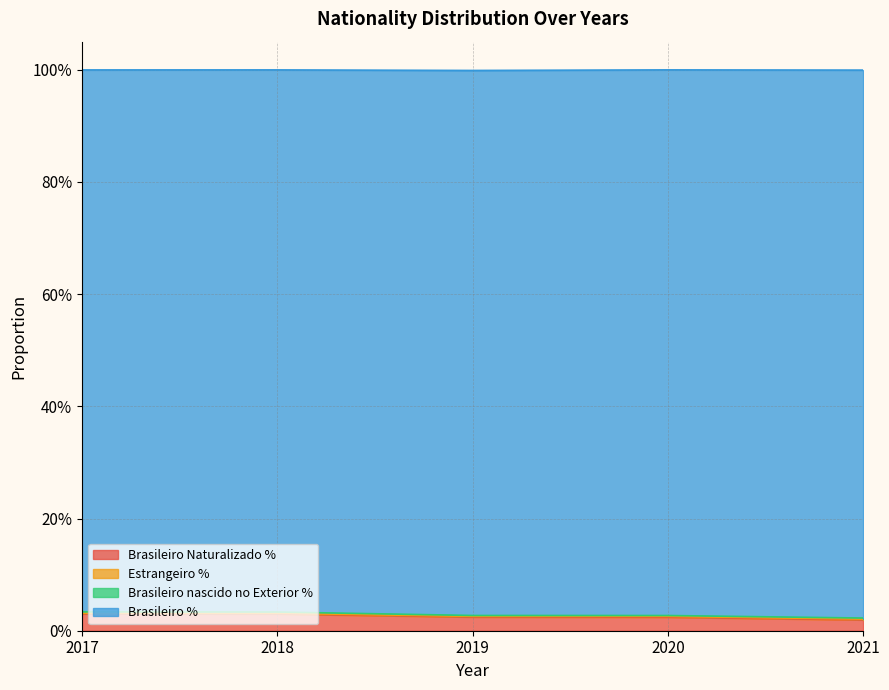

Which category has the highest value in the Brasileiro % series?

2017